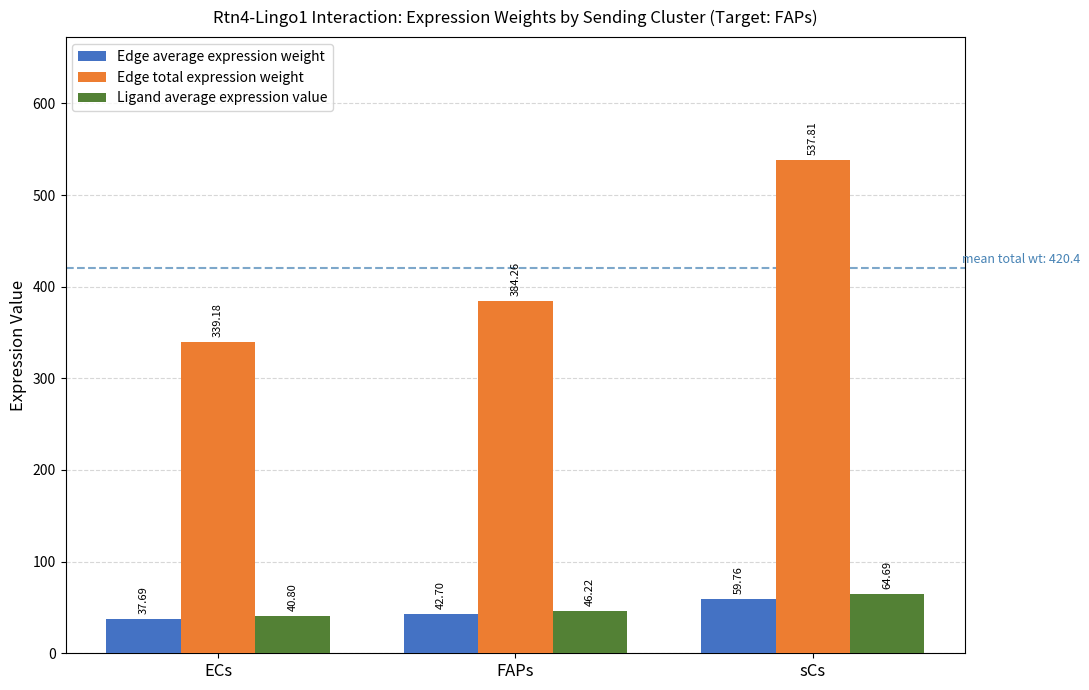

What is the label of the 1st bar from the right?

sCs